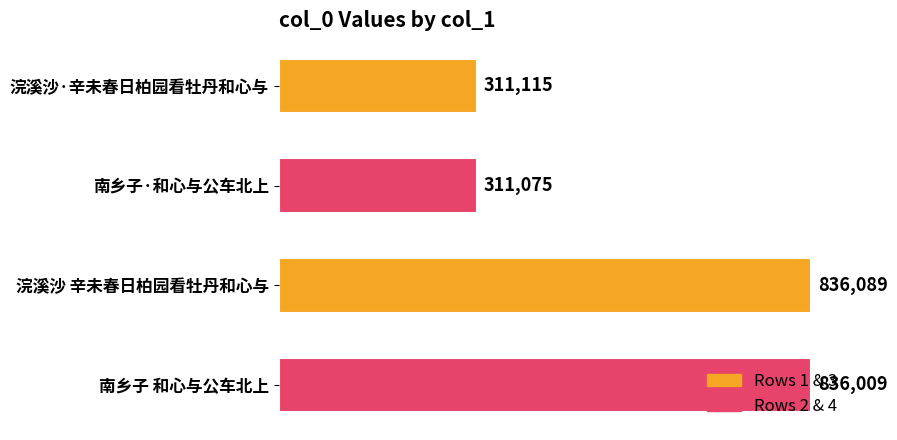

What is the value of the 1st bar from the top?

311115